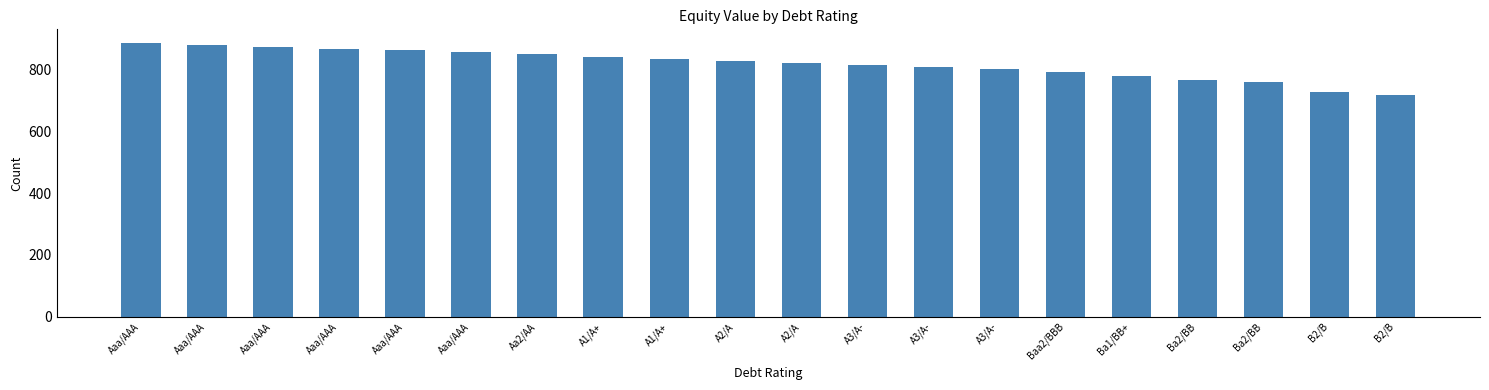

Are the bars horizontal?

No